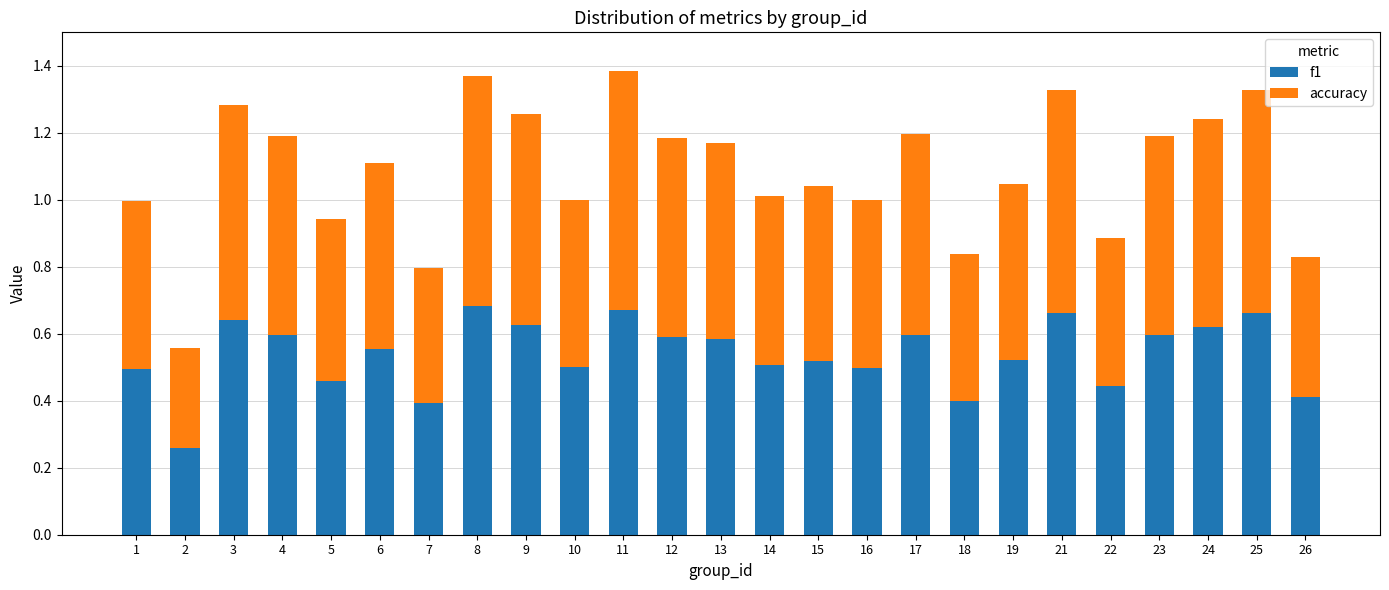

Count the f1 values in the range 0 to 1.

25